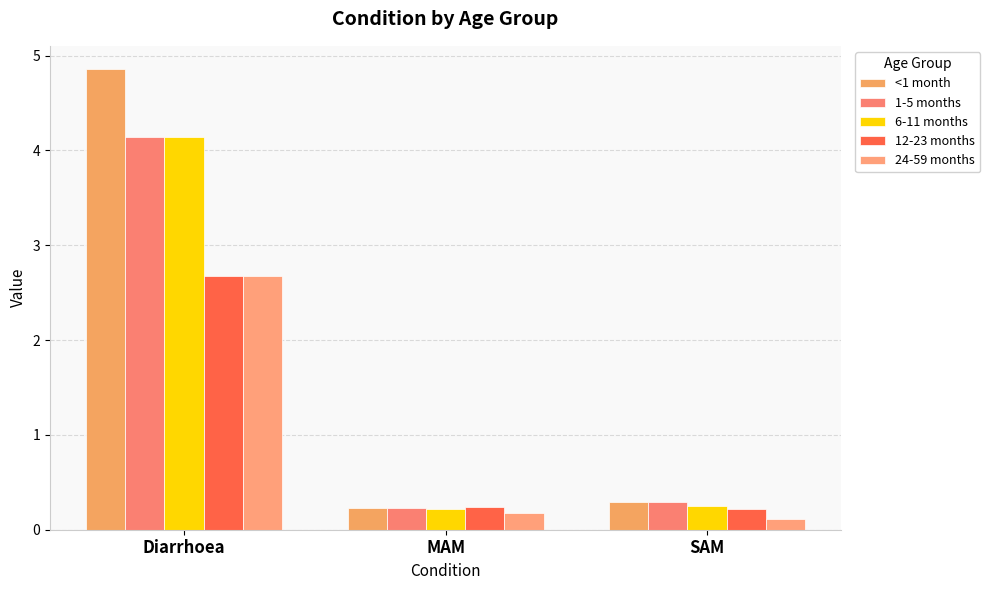

What is the sum of the 1-5 months values at SAM and Diarrhoea?

4.4